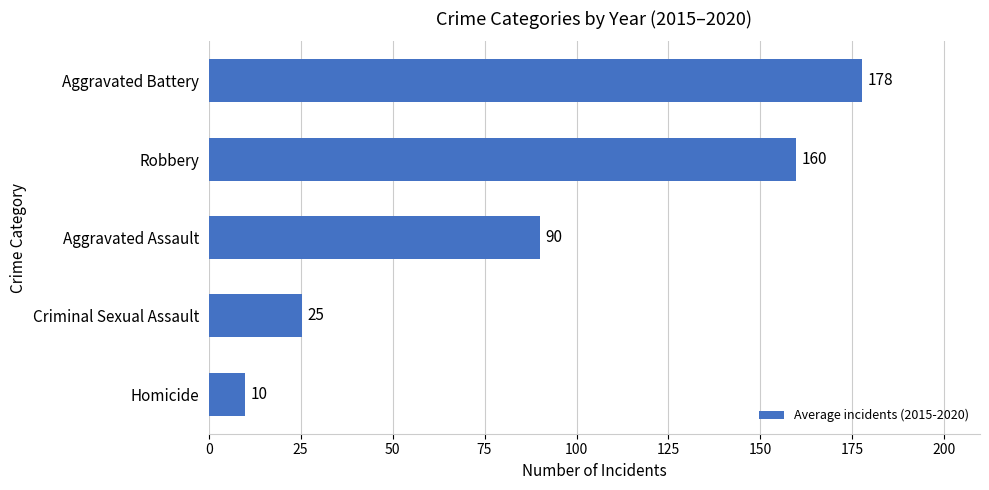

The value at Robbery is 71.8. True or false?

False